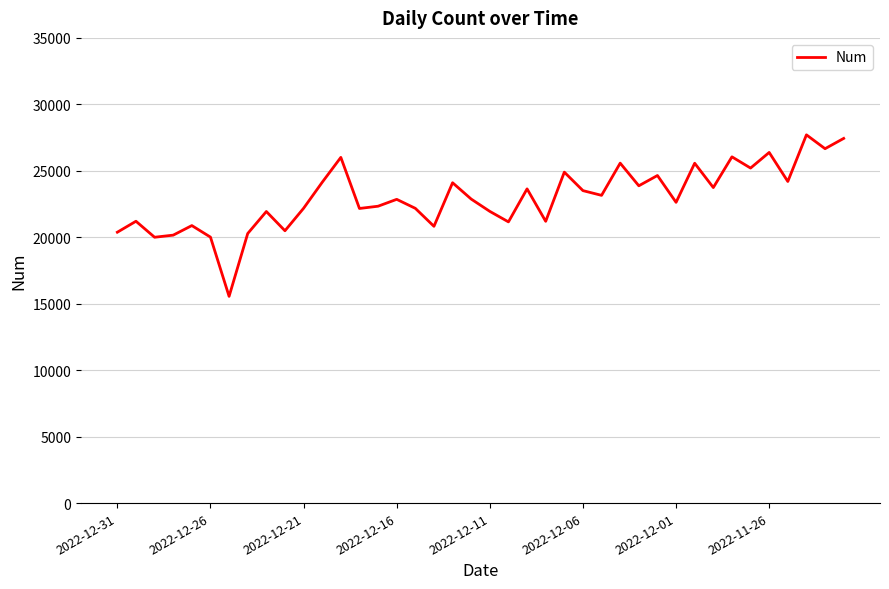

What is the greatest value displayed?

27705